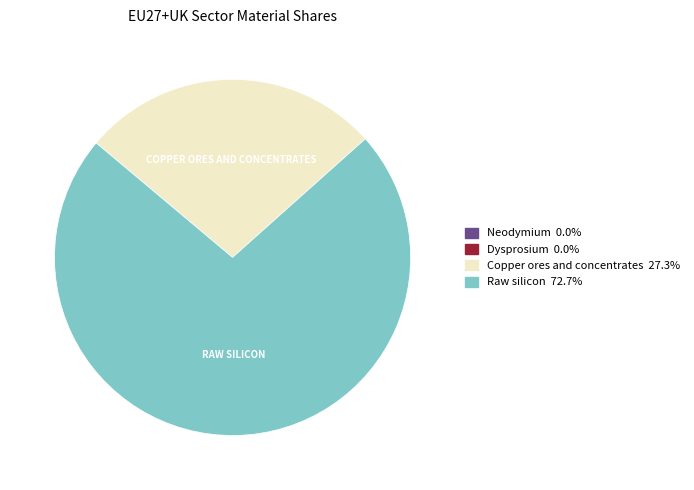

Which has a higher value, Copper ores and concentrates or Raw silicon?

Raw silicon